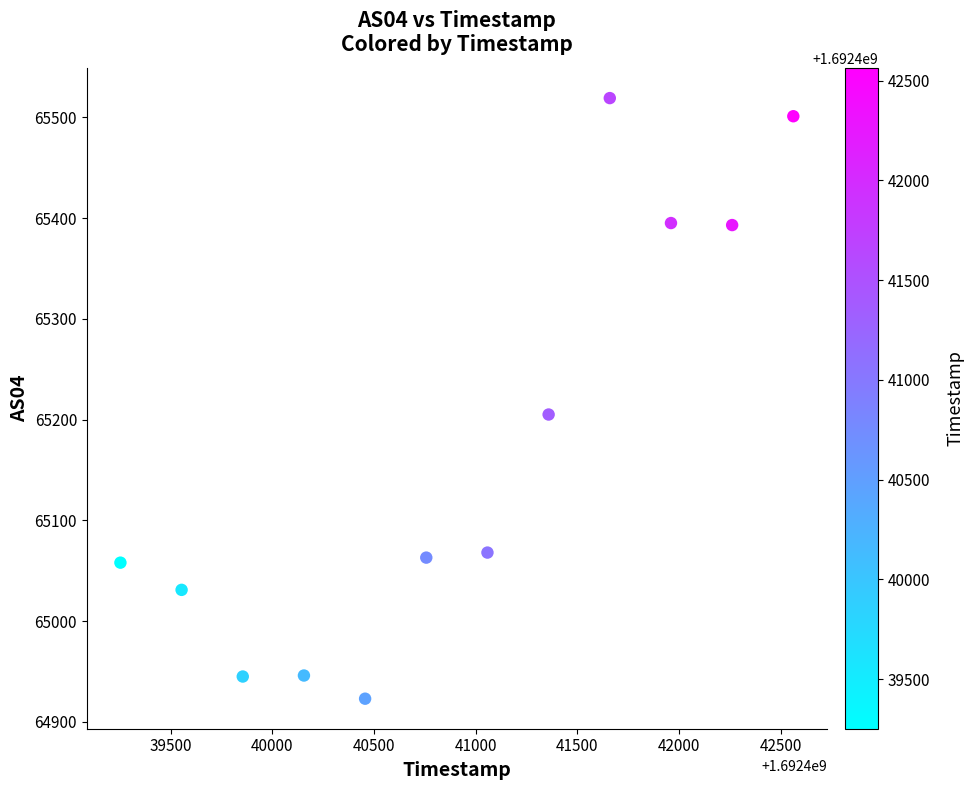

What Y value in the scatter plot is closest to 65221?

65205